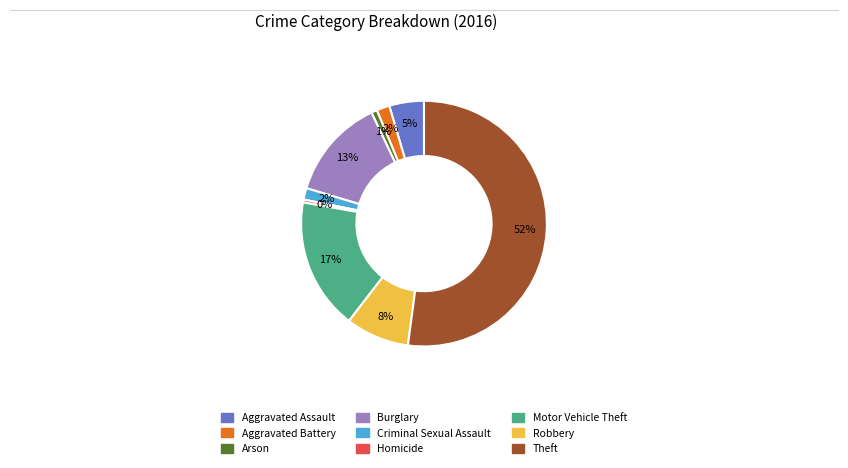

Combined, do Motor Vehicle Theft and Aggravated Battery account for over 50%?

No